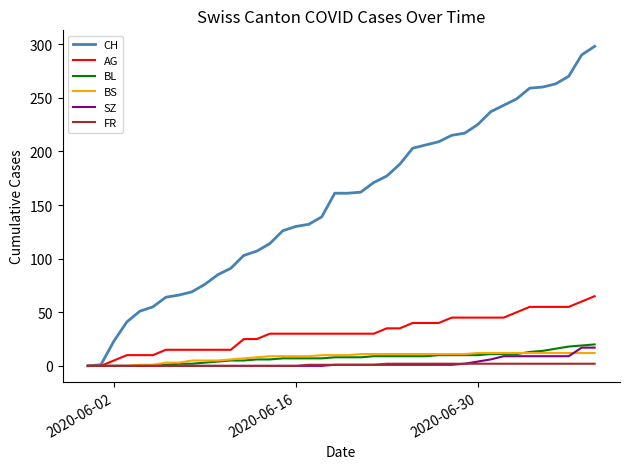

Which series has the widest spread of values?

CH